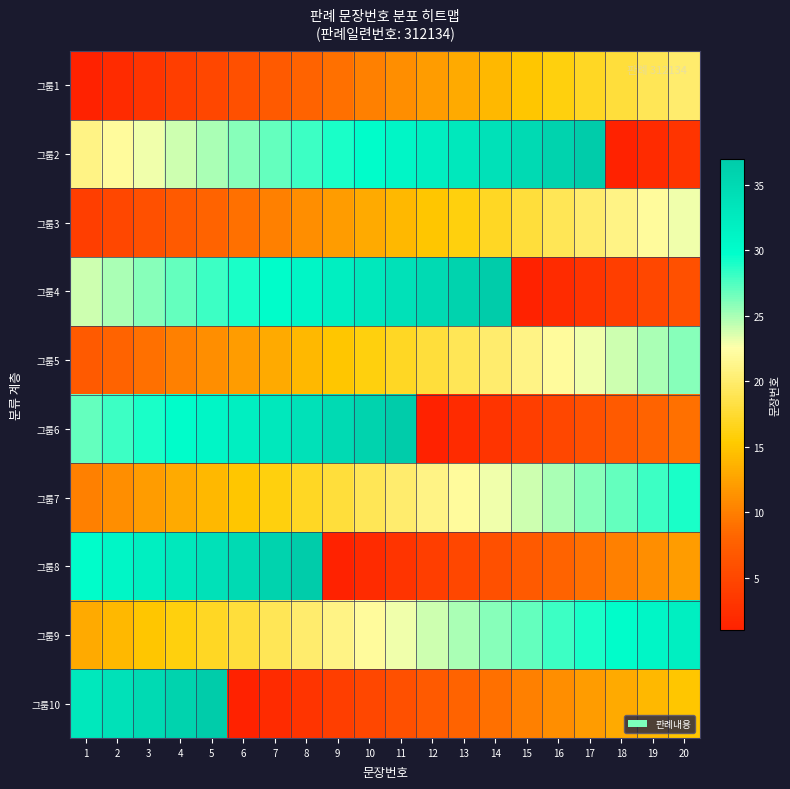

Reading left to right, what are all the values shown in this chart?

그룹1: 1=1	2=2	3=3	4=4	5=5	6=6	7=7	8=8	9=9	10=10	11=11	12=12	13=13	14=14	15=15	16=16	17=17	18=18	19=19	20=20
그룹2: 1=21	2=22	3=23	4=24	5=25	6=26	7=27	8=28	9=29	10=30	11=31	12=32	13=33	14=34	15=35	16=36	17=37	18=1	19=2	20=3
그룹3: 1=4	2=5	3=6	4=7	5=8	6=9	7=10	8=11	9=12	10=13	11=14	12=15	13=16	14=17	15=18	16=19	17=20	18=21	19=22	20=23
그룹4: 1=24	2=25	3=26	4=27	5=28	6=29	7=30	8=31	9=32	10=33	11=34	12=35	13=36	14=37	15=1	16=2	17=3	18=4	19=5	20=6
그룹5: 1=7	2=8	3=9	4=10	5=11	6=12	7=13	8=14	9=15	10=16	11=17	12=18	13=19	14=20	15=21	16=22	17=23	18=24	19=25	20=26
그룹6: 1=27	2=28	3=29	4=30	5=31	6=32	7=33	8=34	9=35	10=36	11=37	12=1	13=2	14=3	15=4	16=5	17=6	18=7	19=8	20=9
그룹7: 1=10	2=11	3=12	4=13	5=14	6=15	7=16	8=17	9=18	10=19	11=20	12=21	13=22	14=23	15=24	16=25	17=26	18=27	19=28	20=29
그룹8: 1=30	2=31	3=32	4=33	5=34	6=35	7=36	8=37	9=1	10=2	11=3	12=4	13=5	14=6	15=7	16=8	17=9	18=10	19=11	20=12
그룹9: 1=13	2=14	3=15	4=16	5=17	6=18	7=19	8=20	9=21	10=22	11=23	12=24	13=25	14=26	15=27	16=28	17=29	18=30	19=31	20=32
그룹10: 1=33	2=34	3=35	4=36	5=37	6=1	7=2	8=3	9=4	10=5	11=6	12=7	13=8	14=9	15=10	16=11	17=12	18=13	19=14	20=15